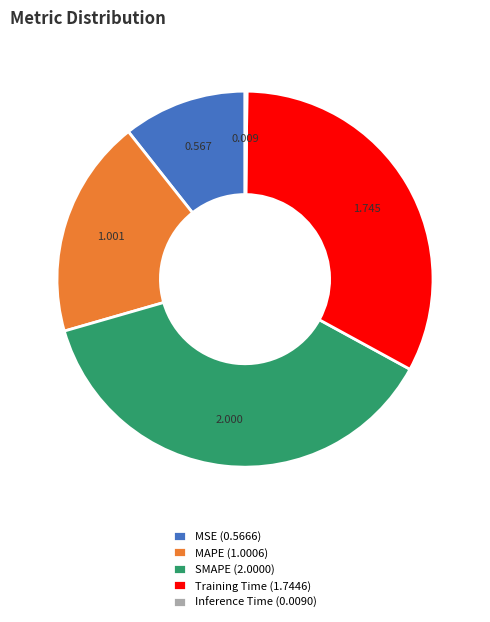

Does SMAPE (2.0000) account for over 50% of the chart?

No